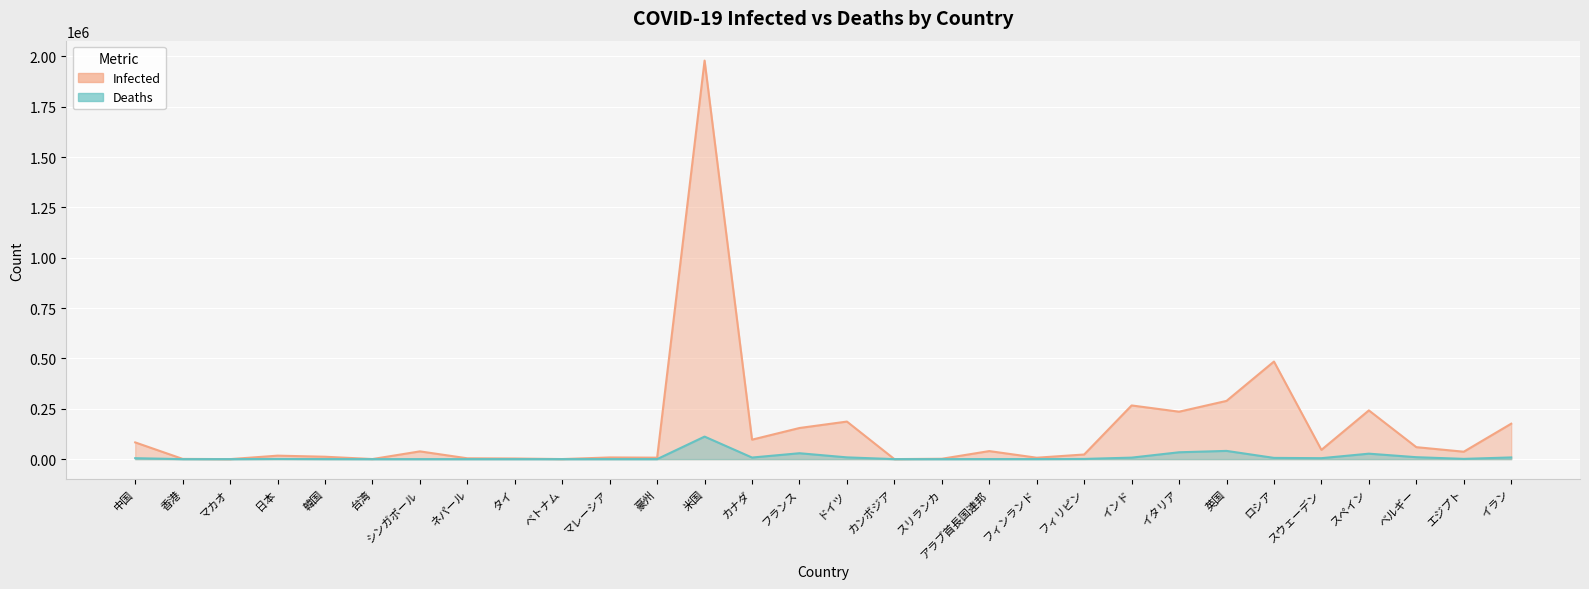

How many data points in Infected are less than 38514?

15